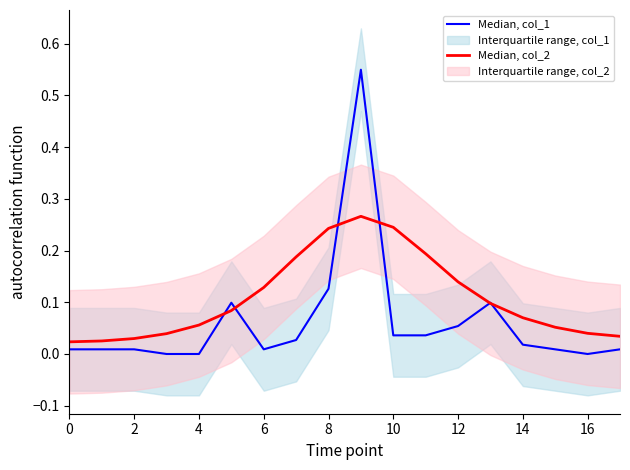

In Median, col_1, how many points are higher than both neighbors (excluding endpoints)?

3